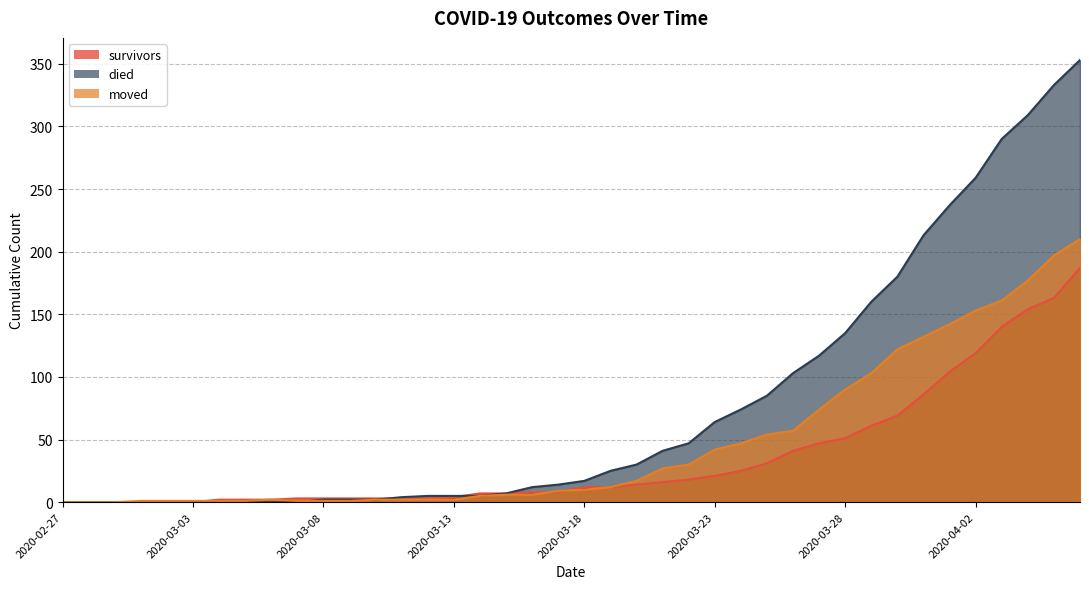

At which label does survivors first exceed 12?

2020-03-20